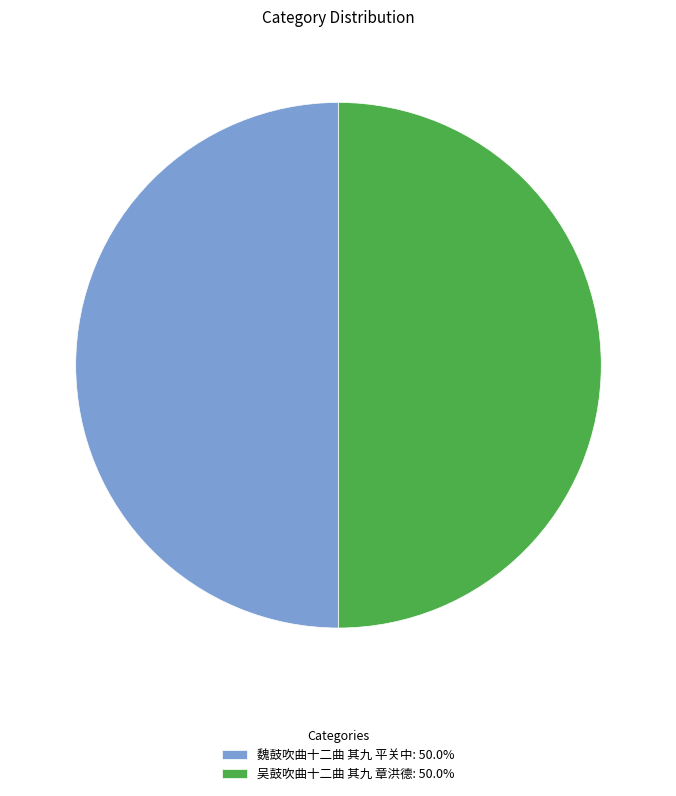

Approximately how many times larger is the value at 吴鼓吹曲十二曲 其九 章洪德 compared to 魏鼓吹曲十二曲 其九 平关中?

1.0